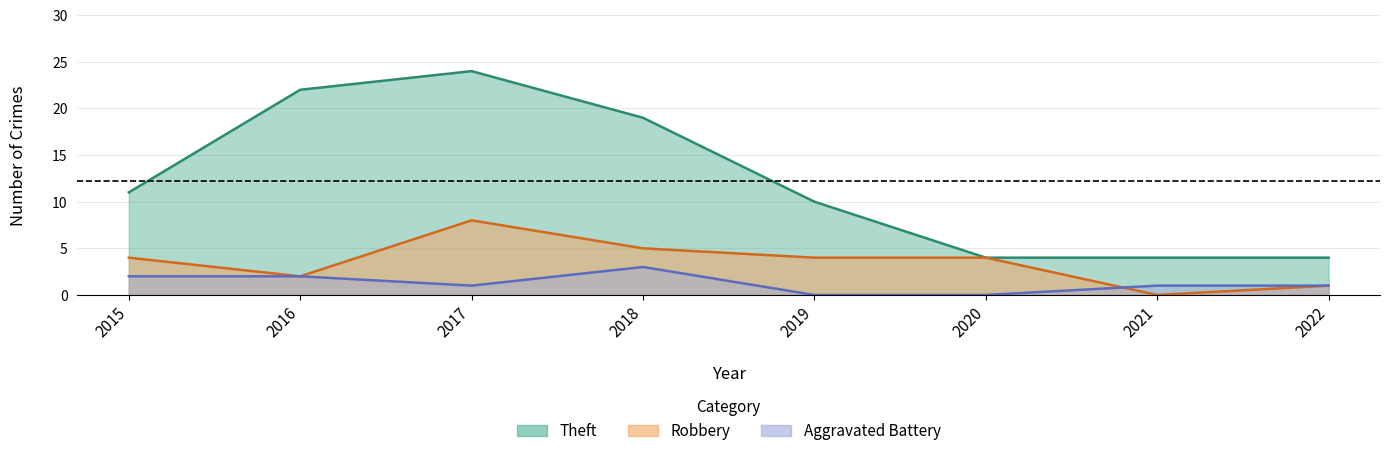

Between 2017 and 2015, which is larger?

2017